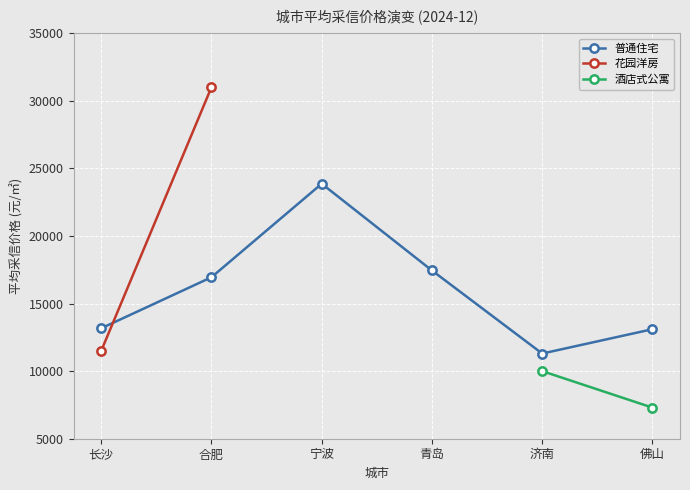

How many times do 花园洋房 and 普通住宅 cross each other?

1